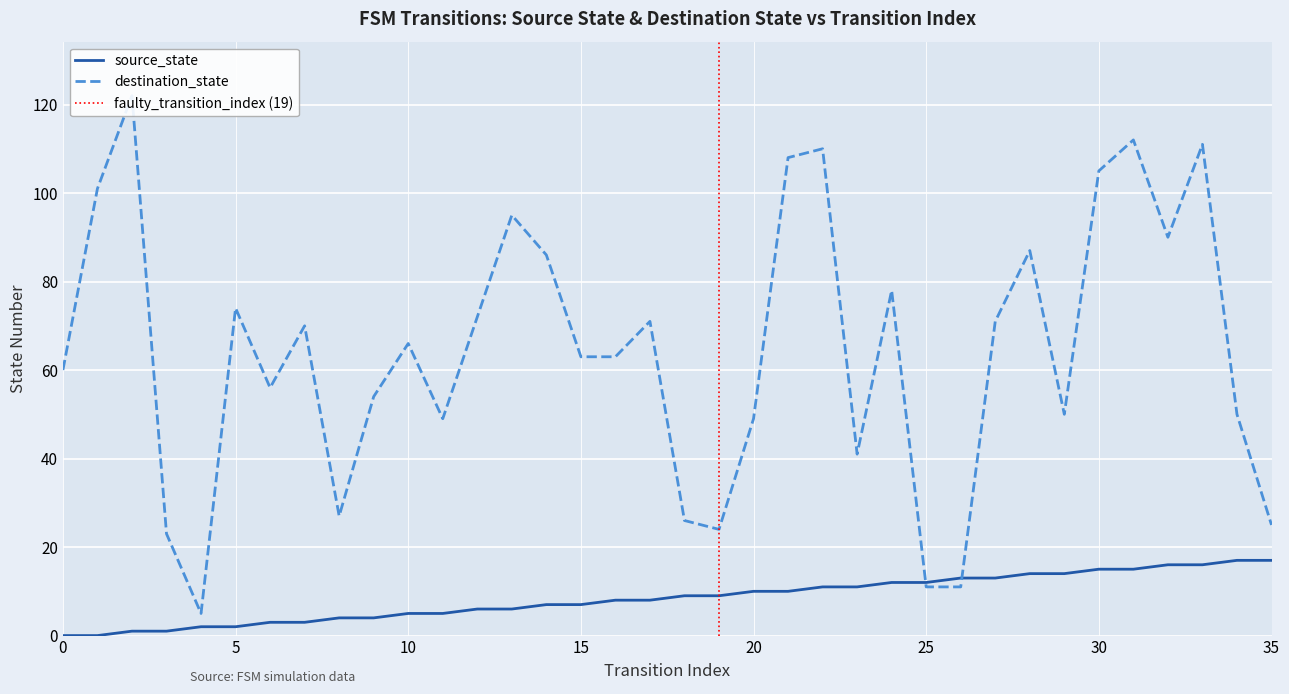

What is the sum of all source_state values?

306